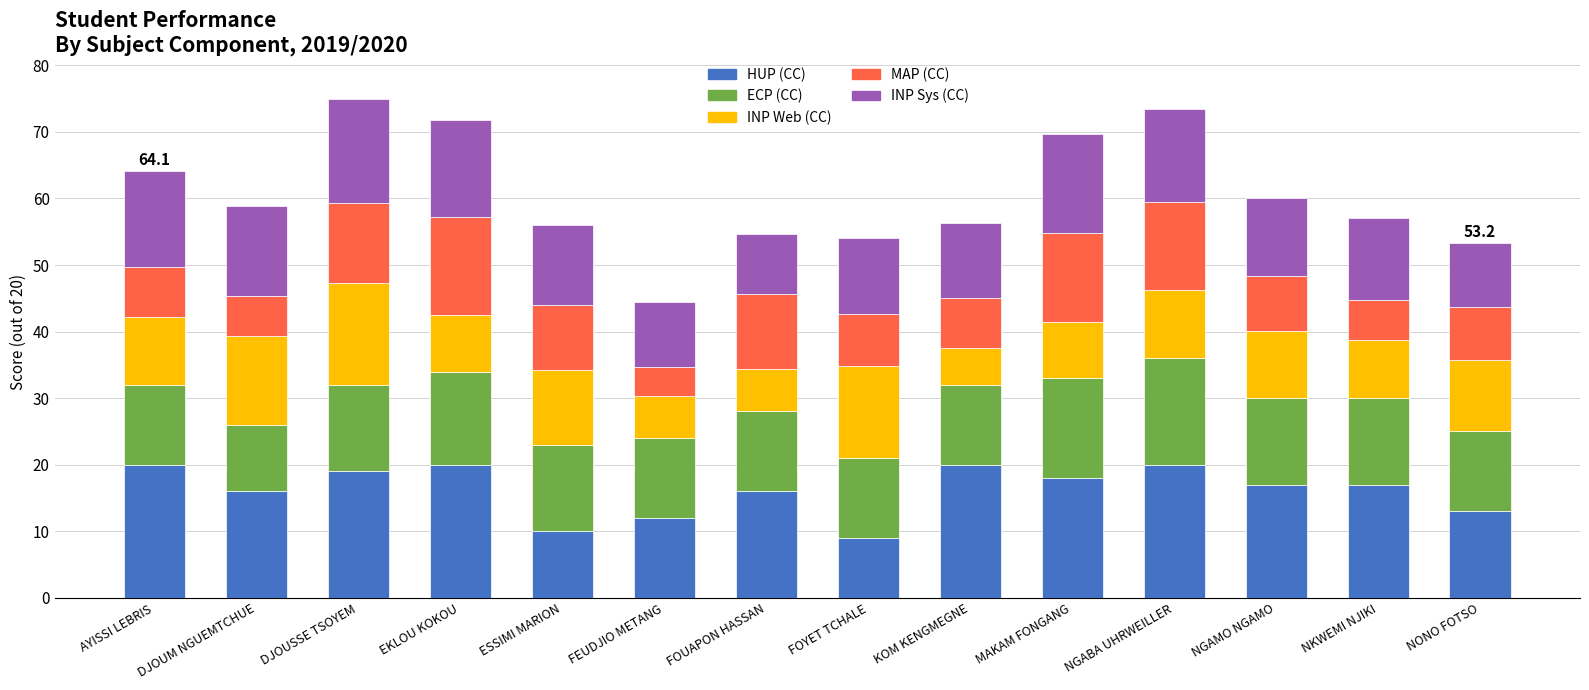

What is the minimum value for HUP (CC)?

9.0